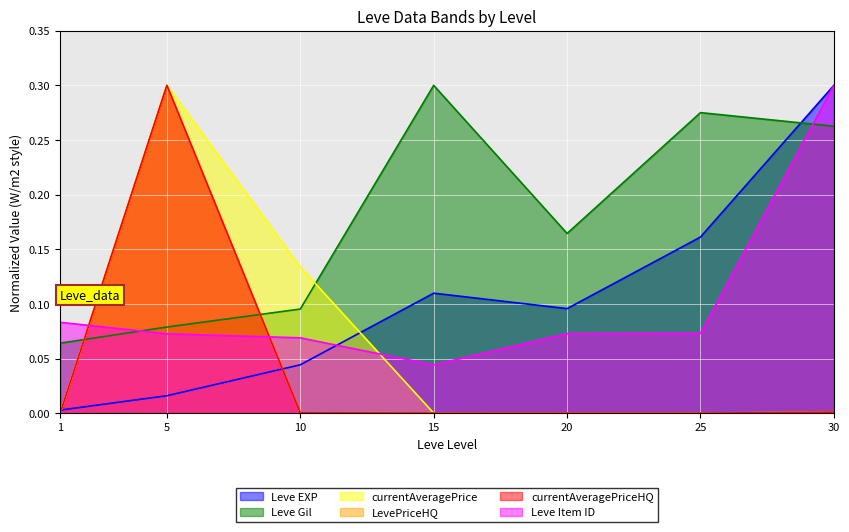

Reading left to right, list all the values displayed in this chart.

Leve EXP: 1=0.0	5=0.0	10=0.0	15=0.1	20=0.1	25=0.2	30=0.3
Leve Gil: 1=0.1	5=0.1	10=0.1	15=0.3	20=0.2	25=0.3	30=0.3
currentAveragePrice: 1=0.0	5=0.3	10=0.1	15=0.0	20=0.0	25=0.0	30=0.0
LevePriceHQ: 1=0.0	5=0.3	10=0.0	15=0.0	20=0.0	25=0.0	30=0.0
currentAveragePriceHQ: 1=0.0	5=0.3	10=0.0	15=0.0	20=0.0	25=0.0	30=0.0
Leve Item ID: 1=0.1	5=0.1	10=0.1	15=0.0	20=0.1	25=0.1	30=0.3